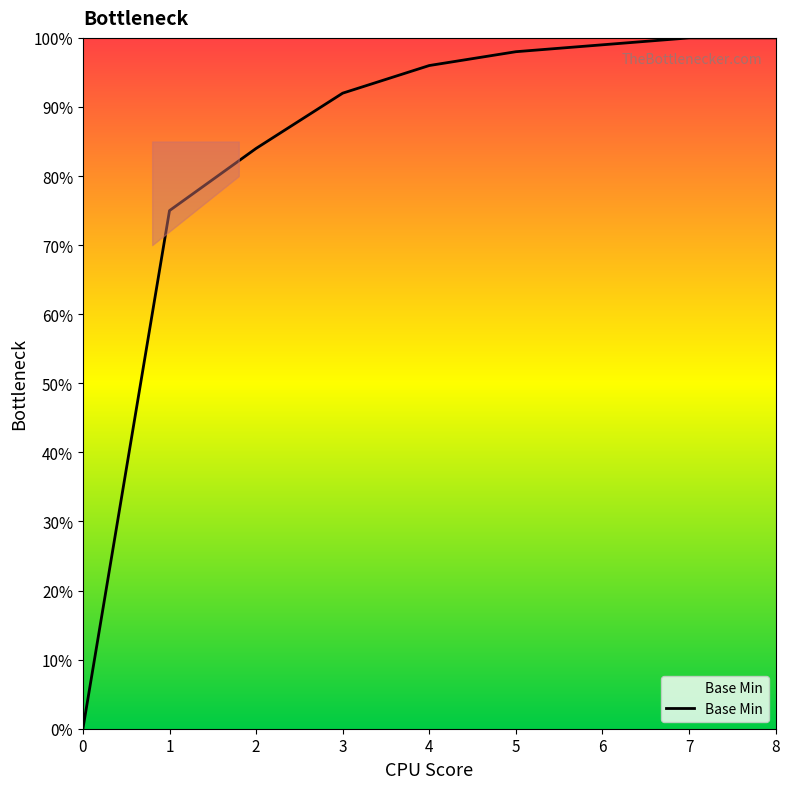

Rank the categories by value from highest to lowest.

7, 8, 6, 5, 4, 3, 2, 1, 0